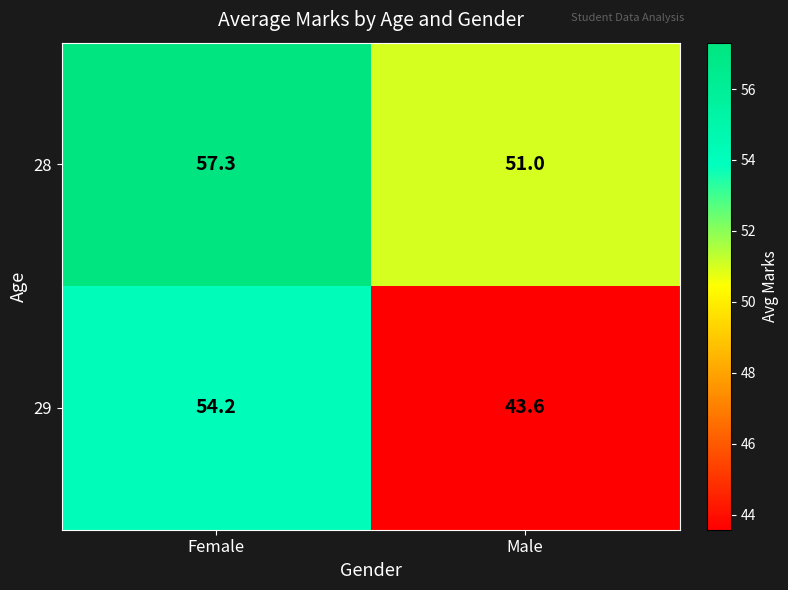

At which category is the sum across all series the highest?

Female